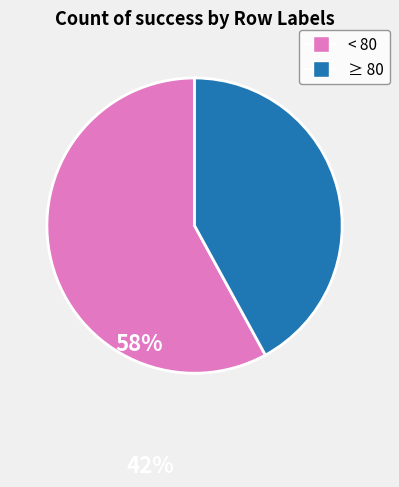

Combined, do < 80 and ≥ 80 account for over 50%?

Yes